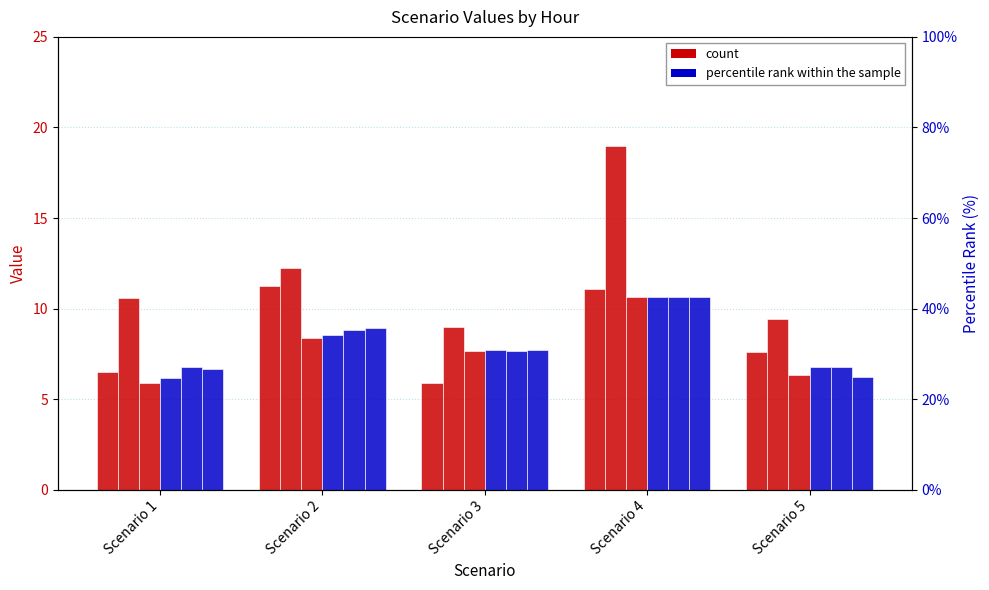

Is it true that Hour 3 equals 2.9 at Scenario 5?

False